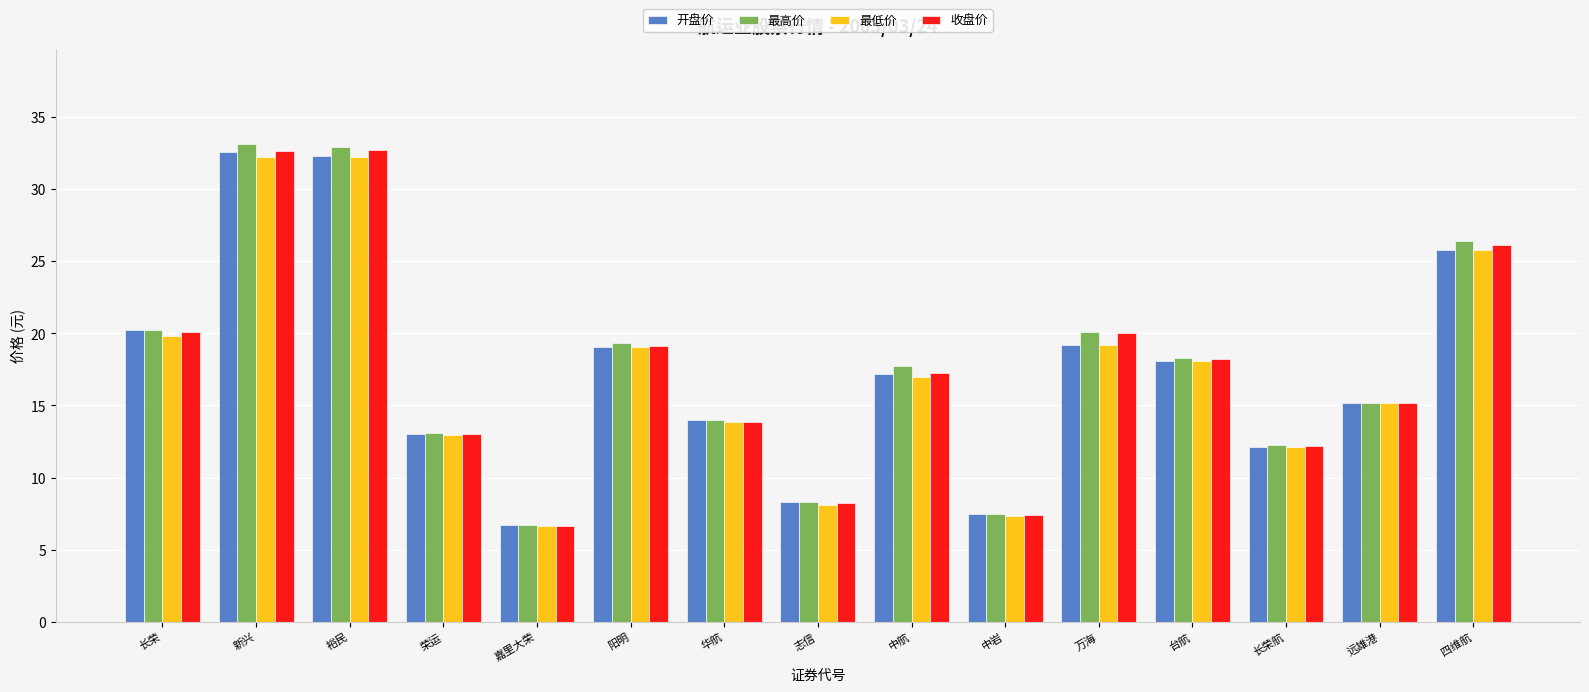

What value does the 最高价 series have at 中航?

17.8